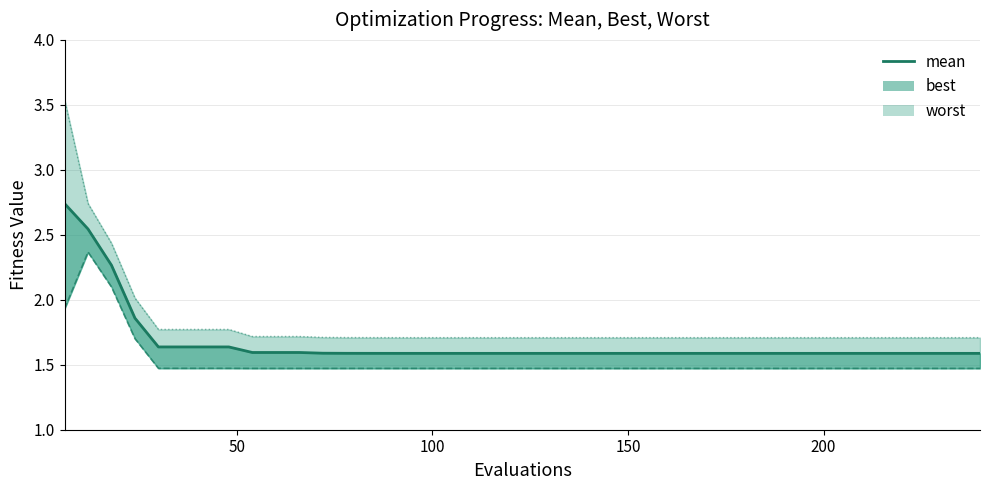

Reading left to right, extract all data points from this chart.

2.7	2.5	2.3	1.9	1.6	1.6	1.6	1.6	1.6	1.6	1.6	1.6	1.6	1.6	1.6	1.6	1.6	1.6	1.6	1.6	1.6	1.6	1.6	1.6	1.6	1.6	1.6	1.6	1.6	1.6	1.6	1.6	1.6	1.6	1.6	1.6	1.6	1.6	1.6	1.6